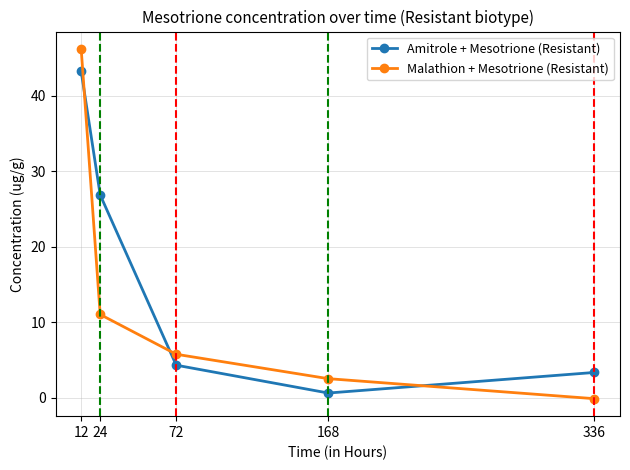

Reading left to right, extract all data points from this chart.

Amitrole + Mesotrione (Resistant): 12=43.2	24=26.8	72=4.3	168=0.6	336=3.3
Malathion + Mesotrione (Resistant): 12=46.2	24=11.0	72=5.7	168=2.5	336=-0.2